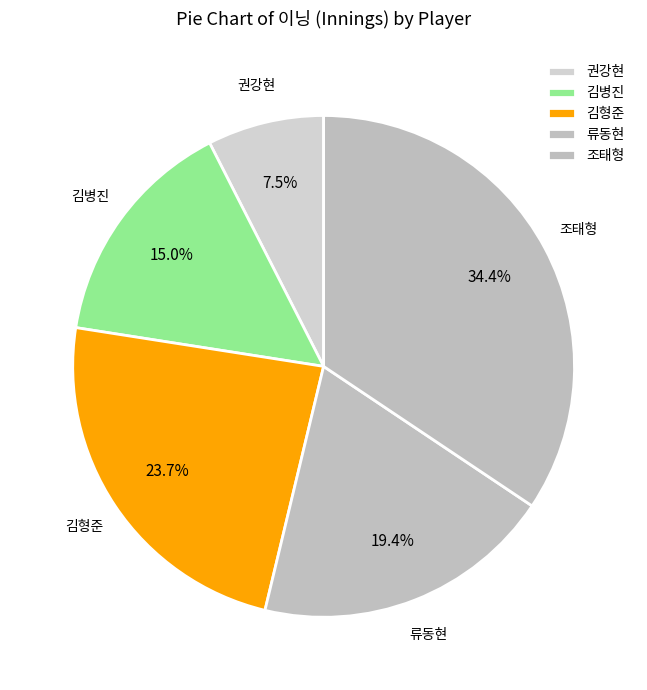

How many segments does this pie chart have?

5